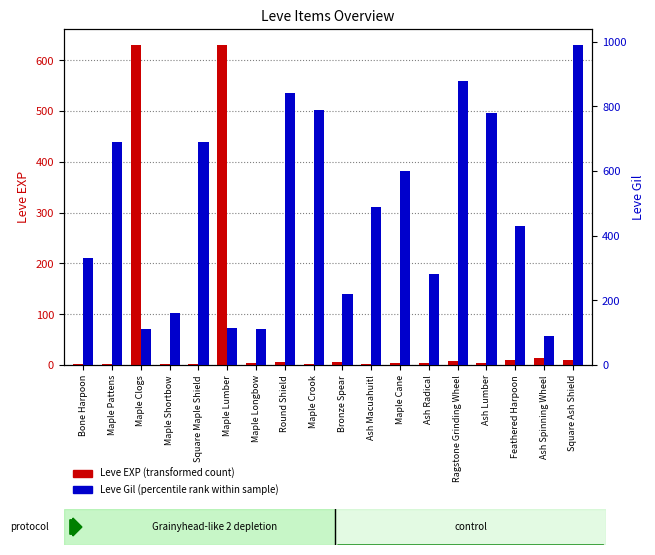

What is the minimum value shown in the chart?

1